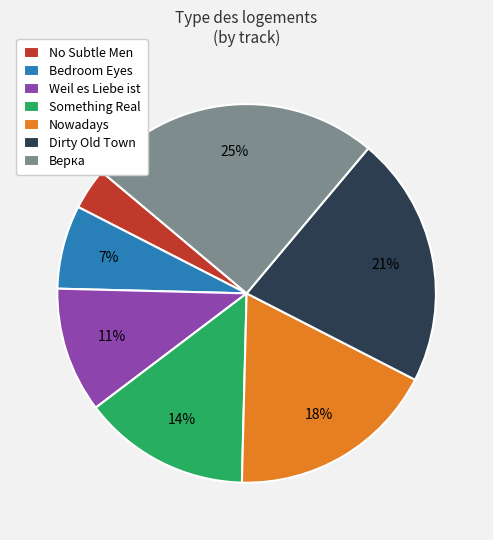

Between Верка and Something Real, which is larger?

Верка